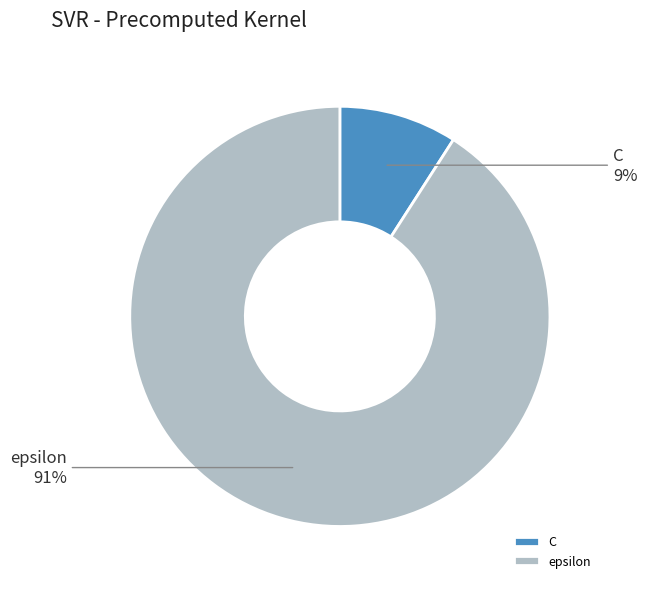

What percentage is the epsilon slice, to the nearest percent?

91%